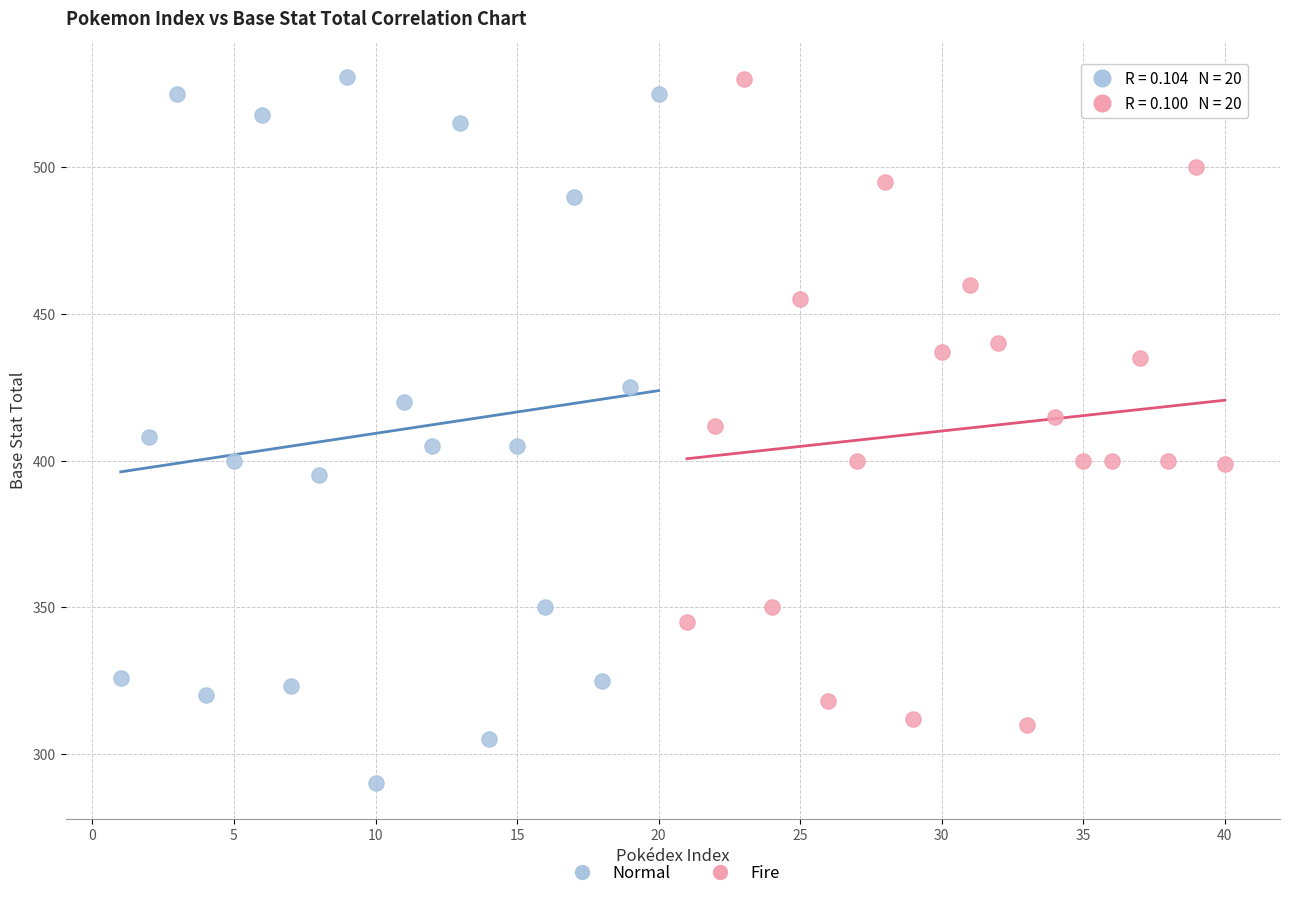

Which series reaches the minimum Y coordinate?

Normal